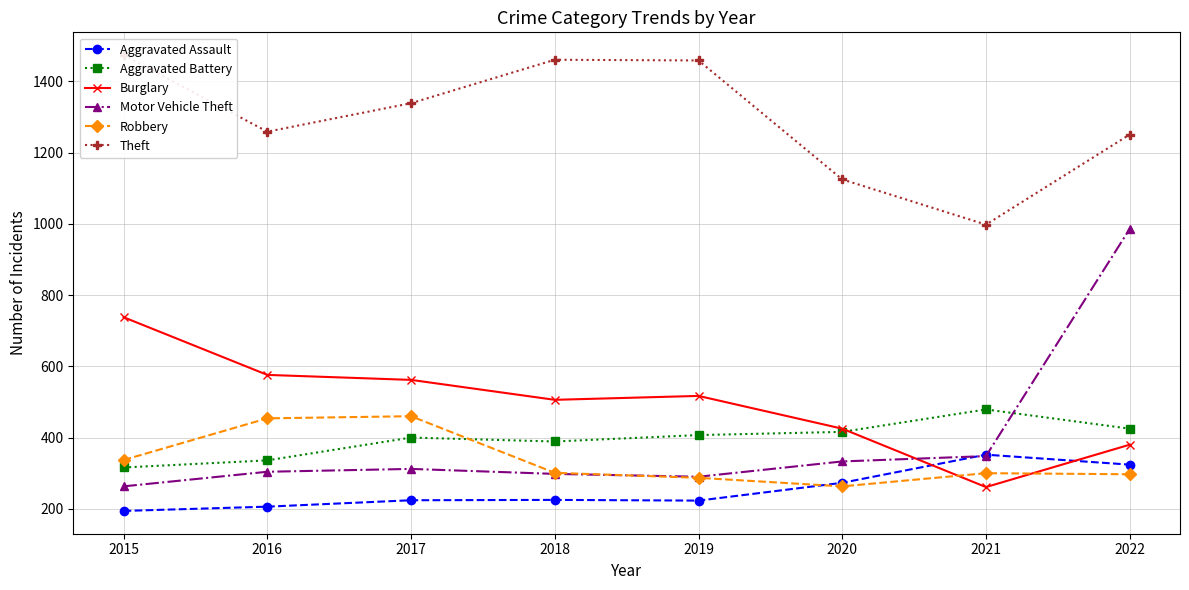

What is the minimum value shown in the chart?

194